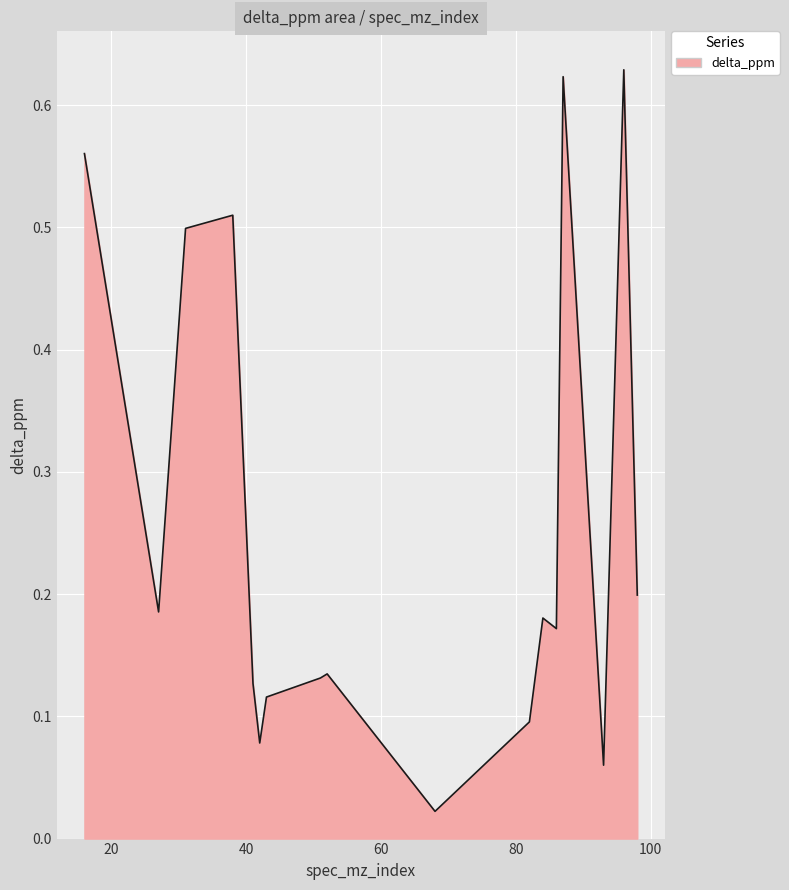

Does the chart have visible grid lines?

Yes